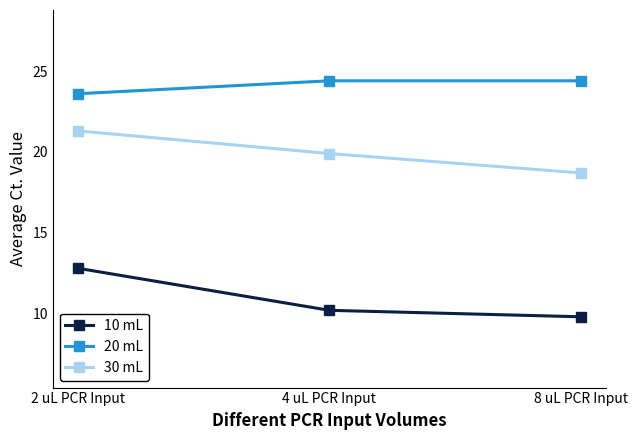

What is the label of the 3rd point from the right?

2 uL PCR Input